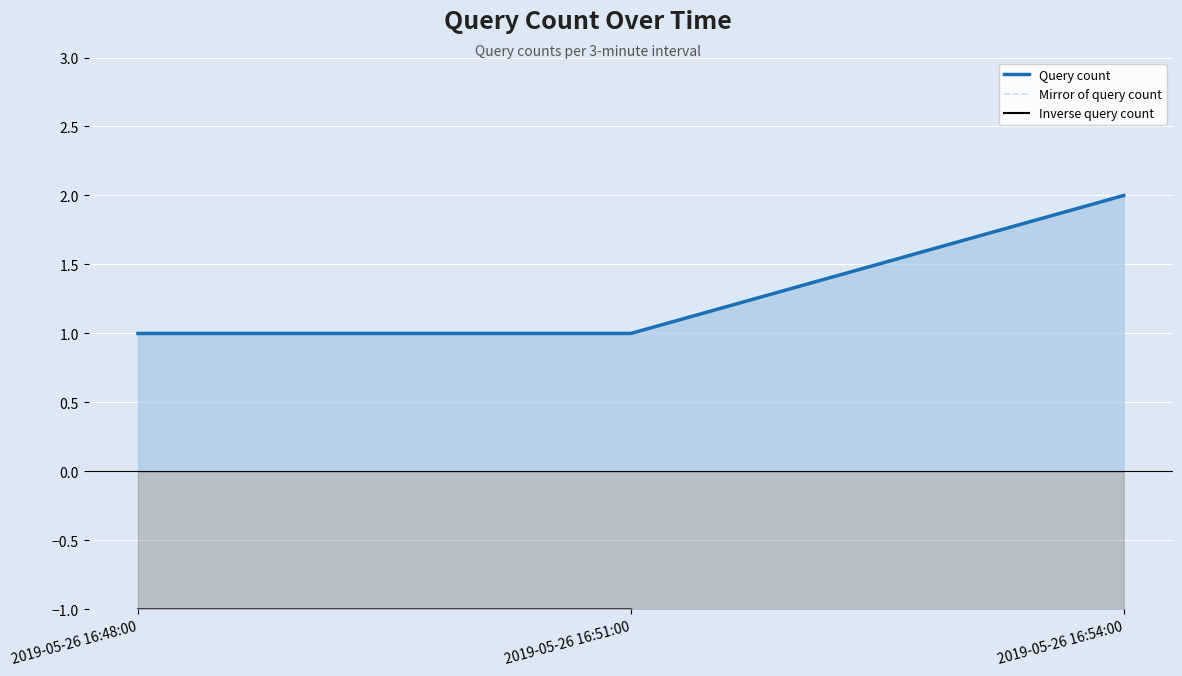

Count the Inverse query count values in the range -2 to -1.

3